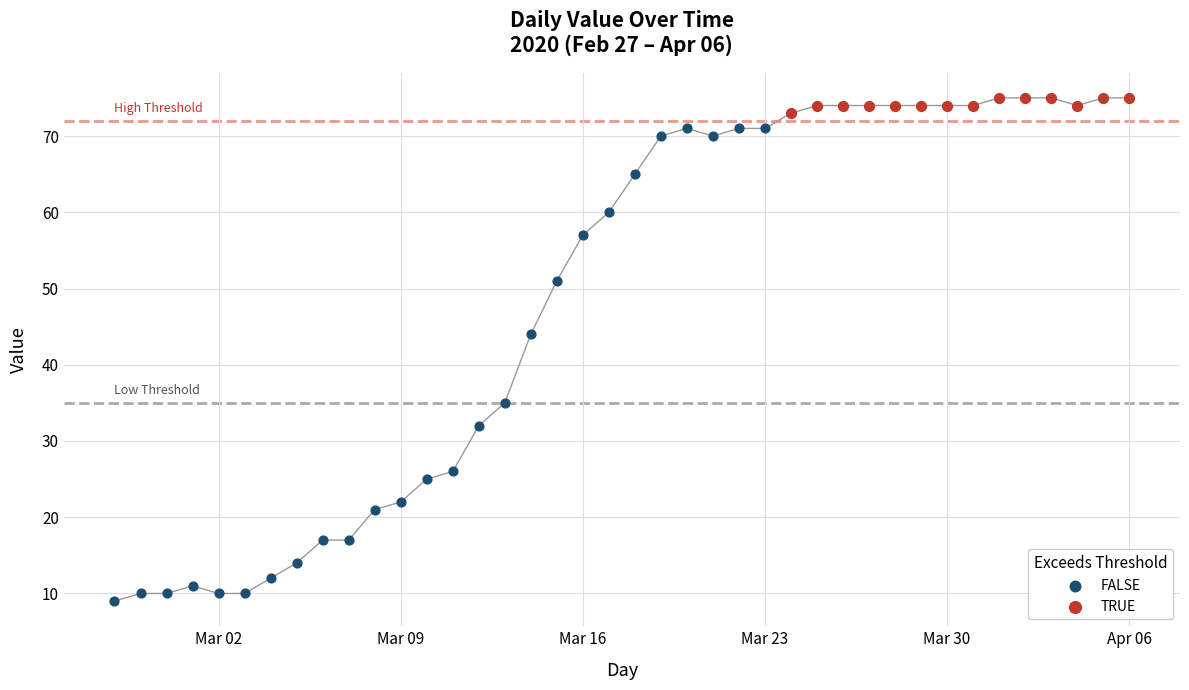

Which series has the widest spread of Y values?

FALSE